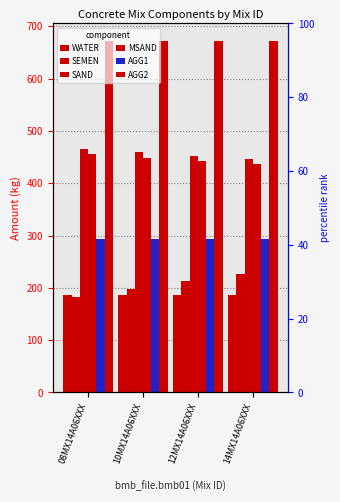

What is the difference between the maximum and minimum values in the SEMEN series?

45